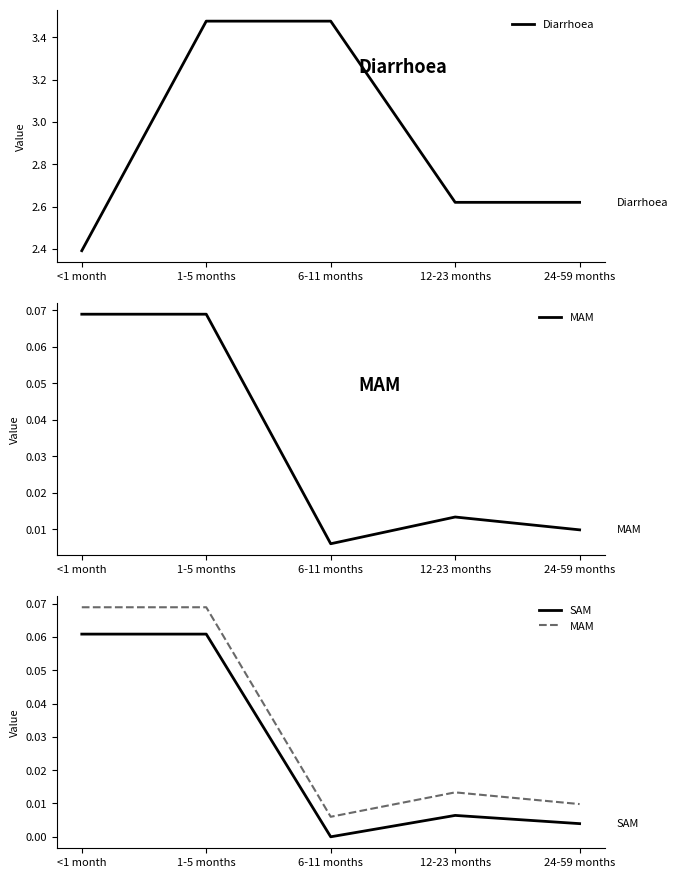

Which series has the largest range (max minus min)?

Diarrhoea